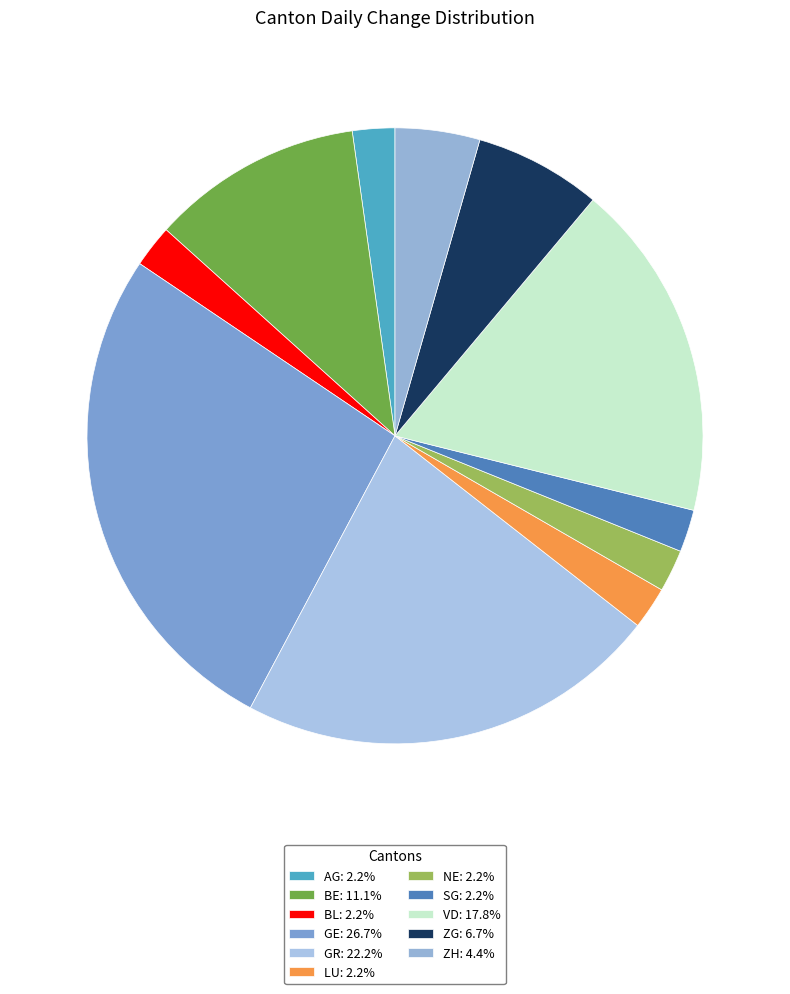

True or false: GR accounts for 22% of the total.

True